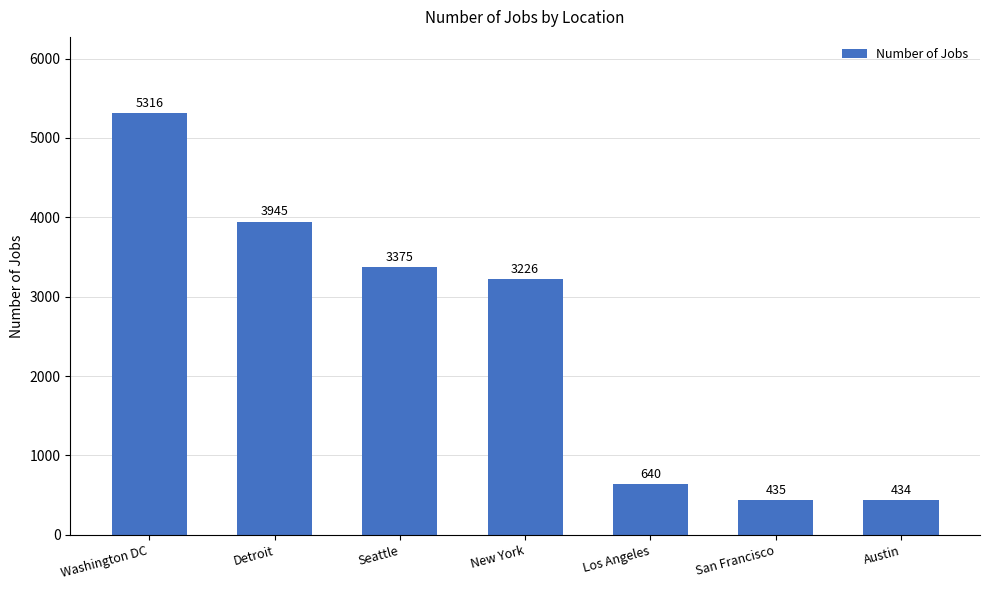

What is the change in value from Seattle to San Francisco?

-2940